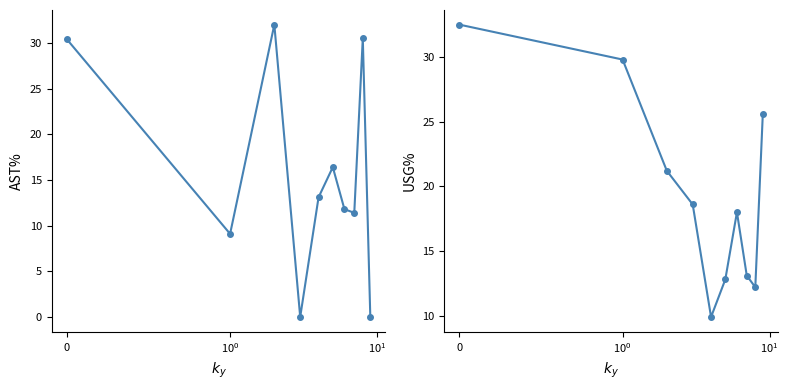

Which has a higher value, $\mathdefault{10^{0}}$ or 9?

$\mathdefault{10^{0}}$